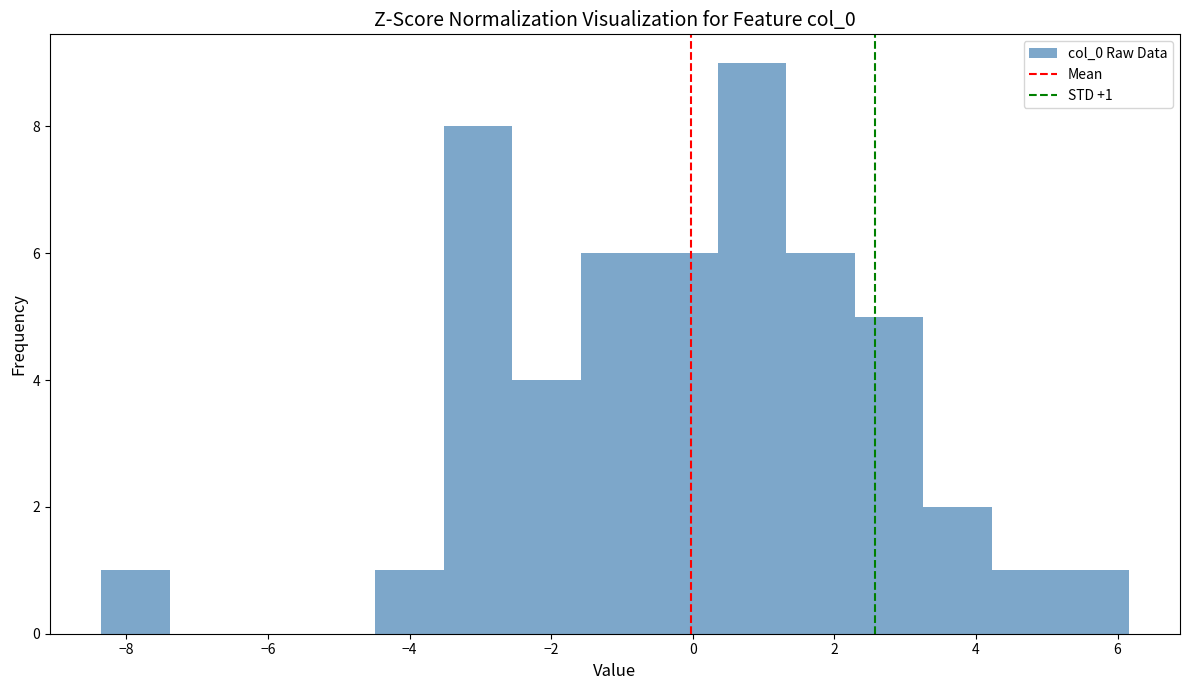

Over which range of the x-axis is the bar tallest?

0.4 to 1.4